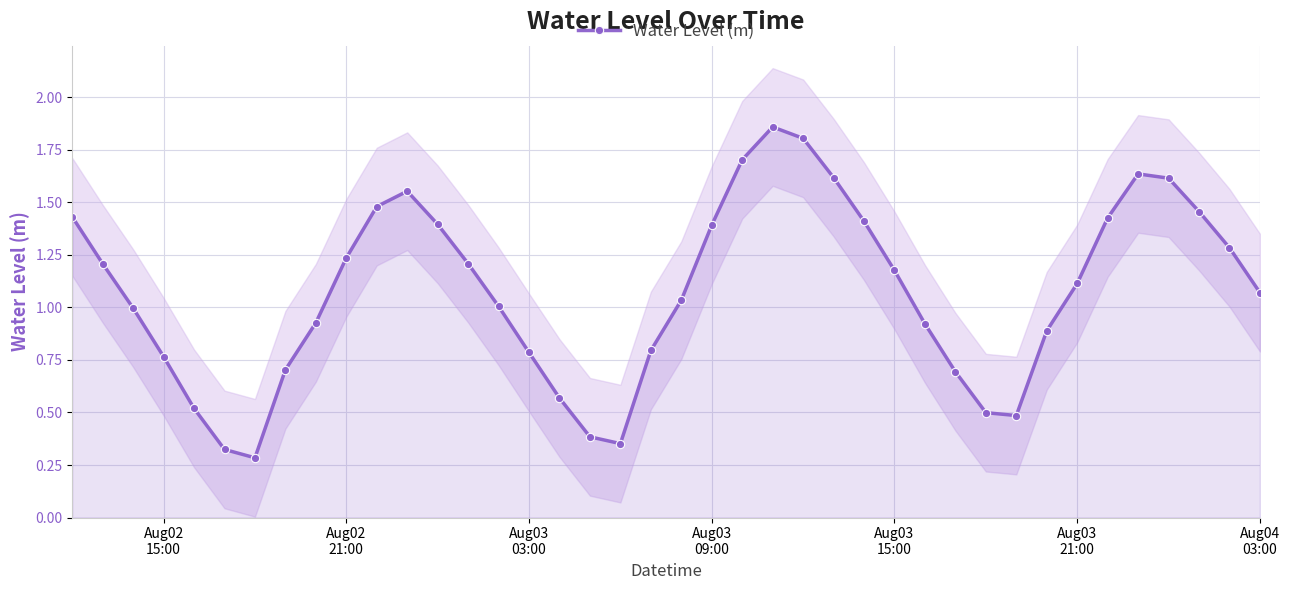

In Water Level (m), how many points are lower than both neighbors (excluding endpoints)?

3